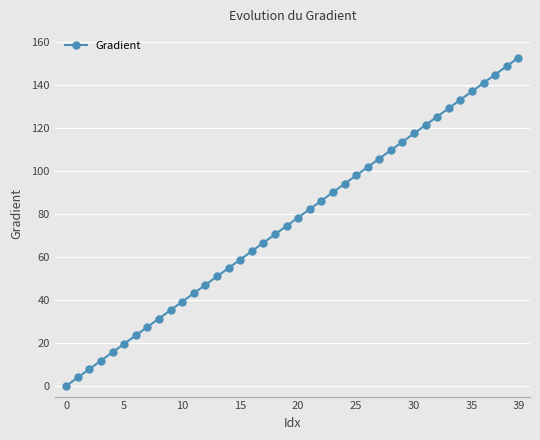

How many categories are shown in the chart?

40